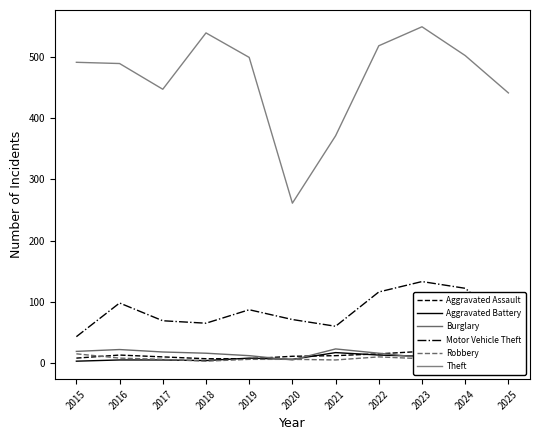

What are all the series names shown in the legend?

Aggravated Assault, Aggravated Battery, Burglary, Motor Vehicle Theft, Robbery, Theft